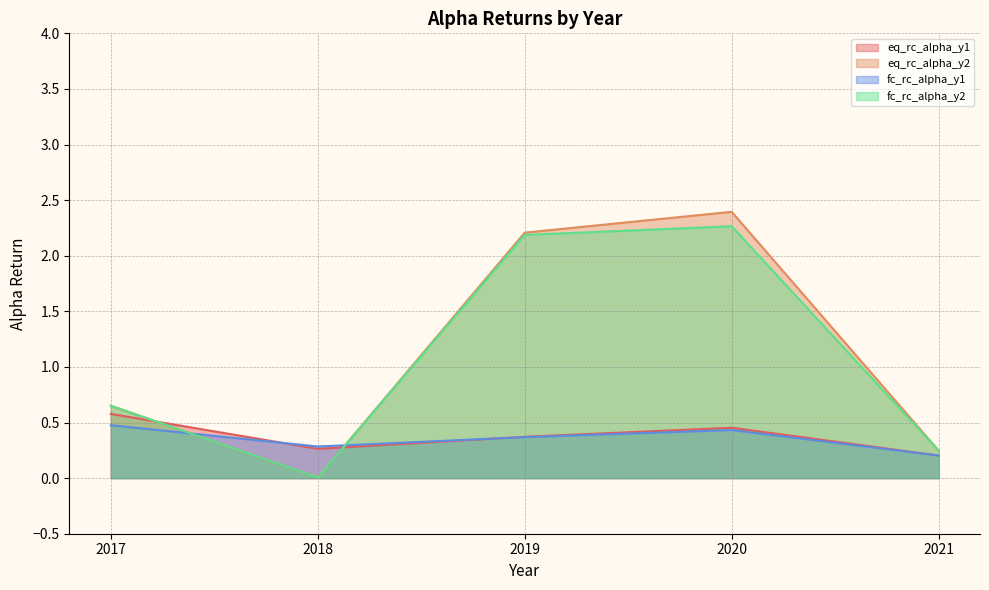

What is the sum of the fc_rc_alpha_y1 values at 2018 and 2019?

0.7